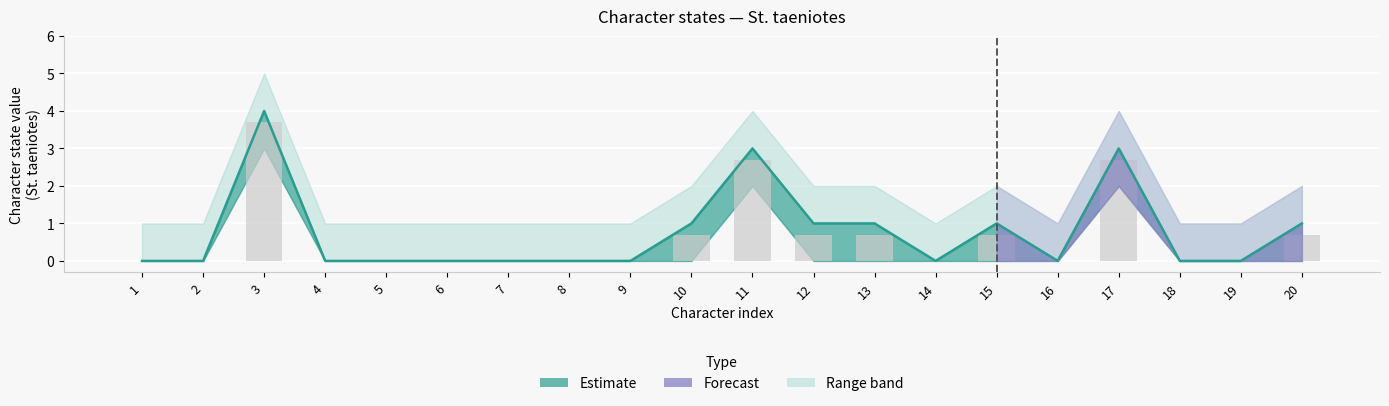

What is the average value?

1